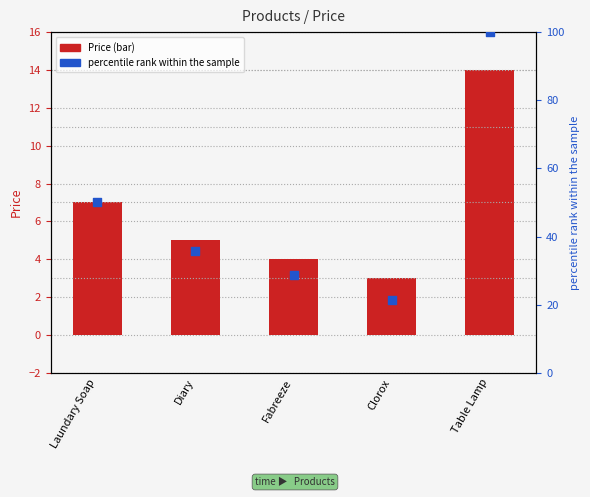

Which series reaches the maximum Y coordinate?

percentile rank within the sample